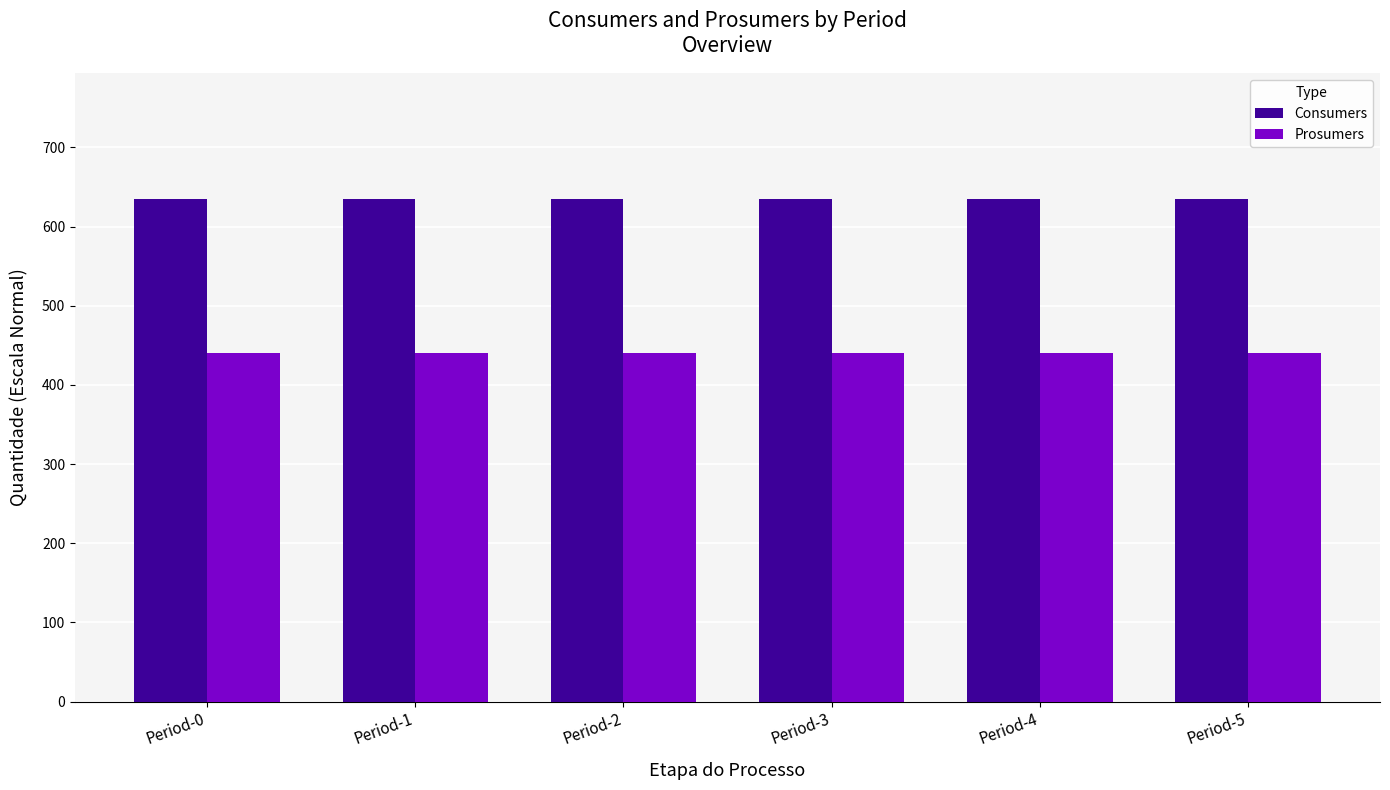

Rank the series by their maximum value, from lowest to highest.

Prosumers, Consumers